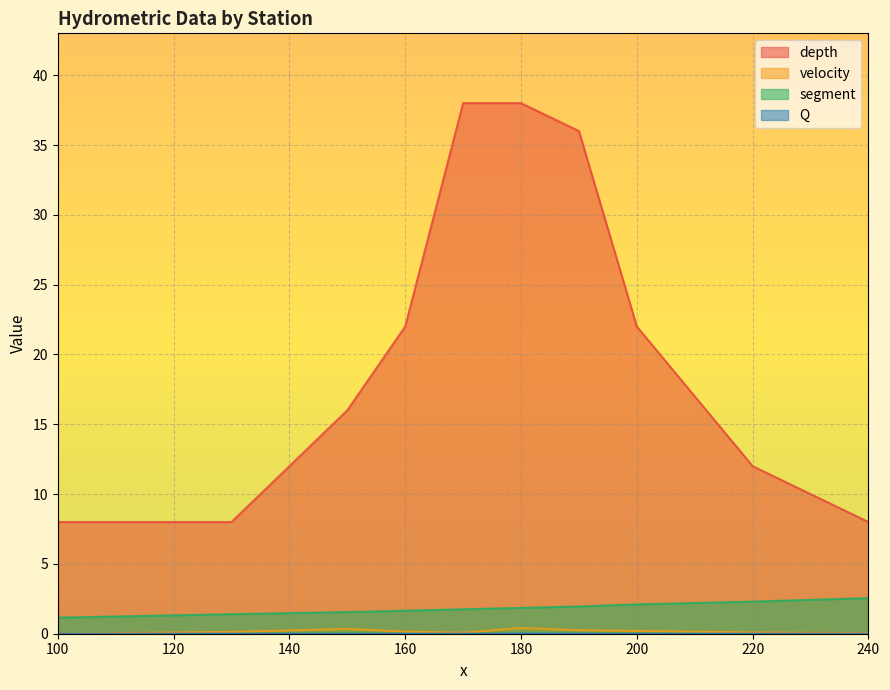

What are all the series names shown in the legend?

depth, velocity, segment, Q